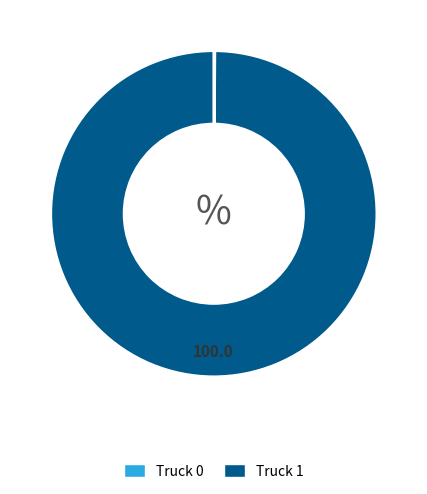

Is there a majority slice in this chart?

Yes